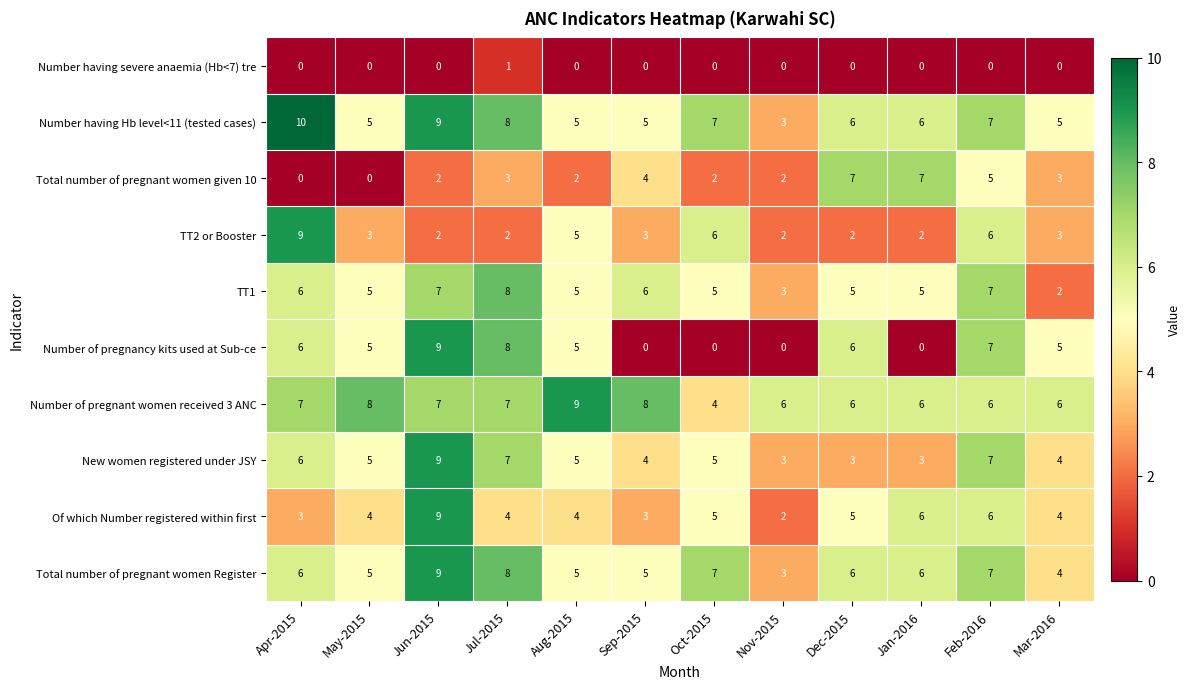

Count the Number of pregnant women received 3 ANC values in the range 6 to 8.

10